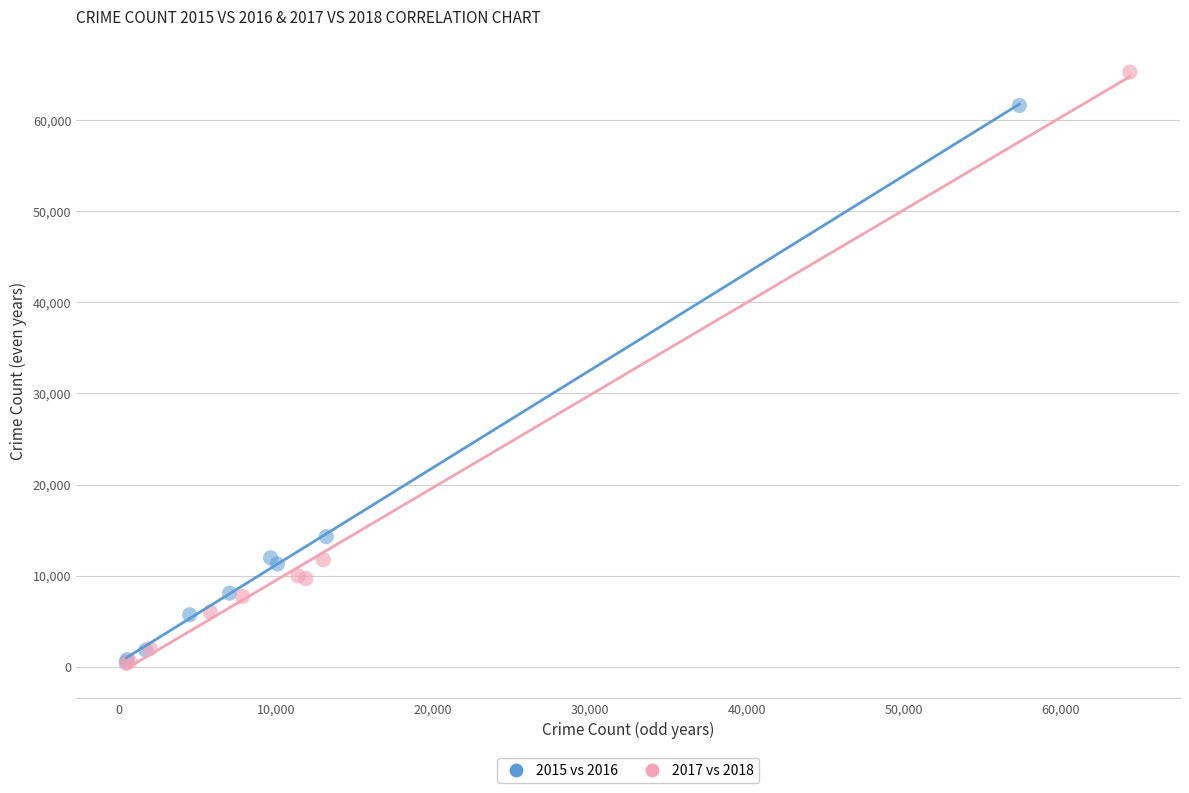

Which series has the widest spread of Y values?

2017 vs 2018